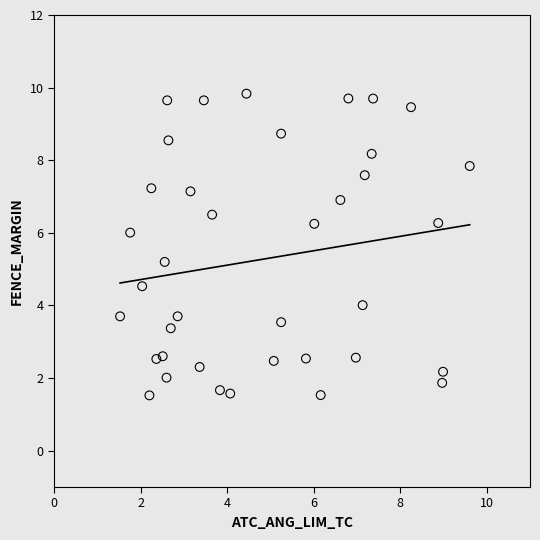

What Y value in the scatter plot is closest to 5?

5.2